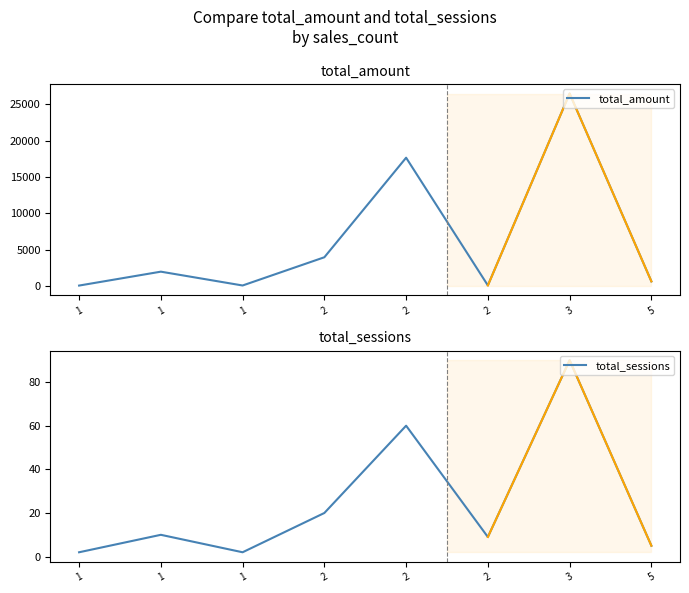

At which category is the sum across all series the highest?

3